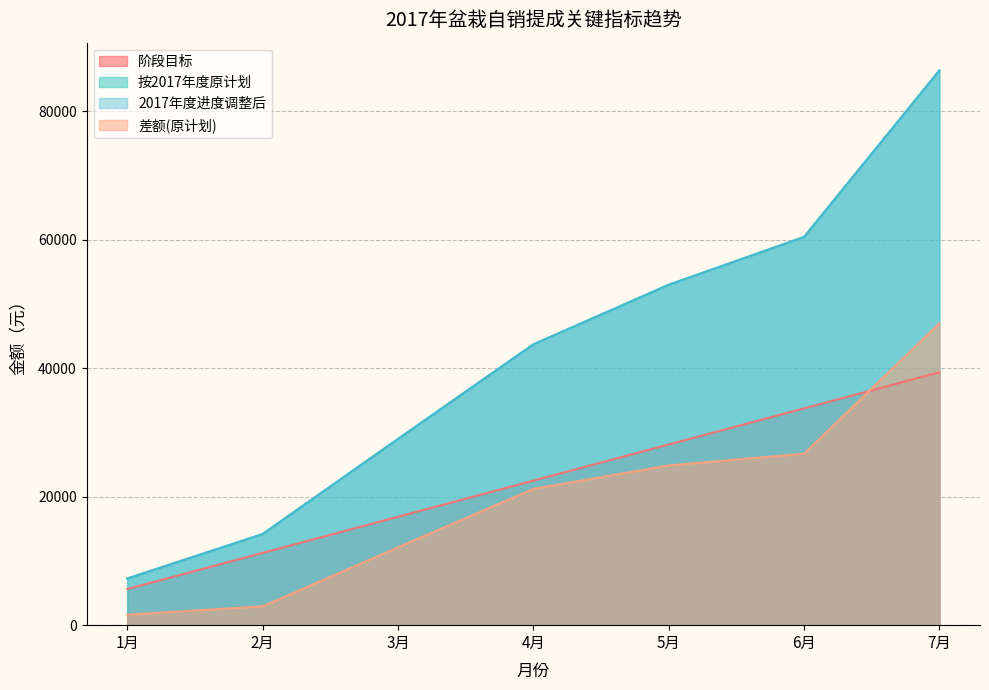

True or false: 按2017年度原计划 and 阶段目标 cross at least once.

False